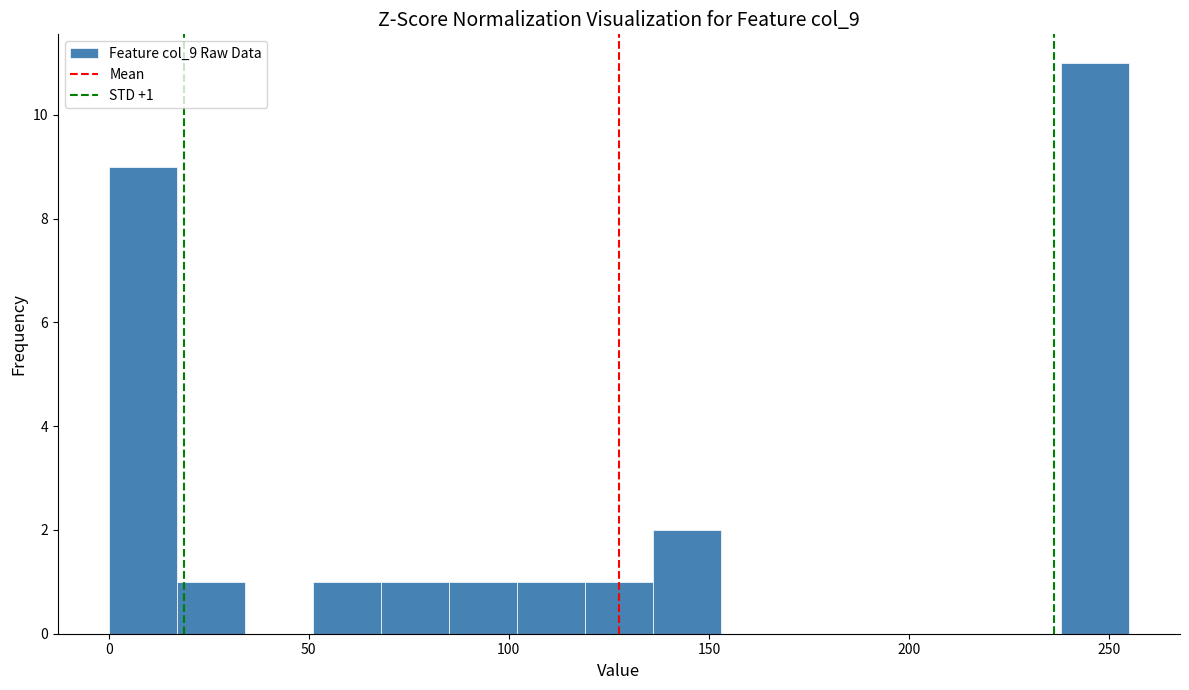

Around what value on the x-axis is the tallest bar? Give the approximate position of its centre, as read against the axis.

245